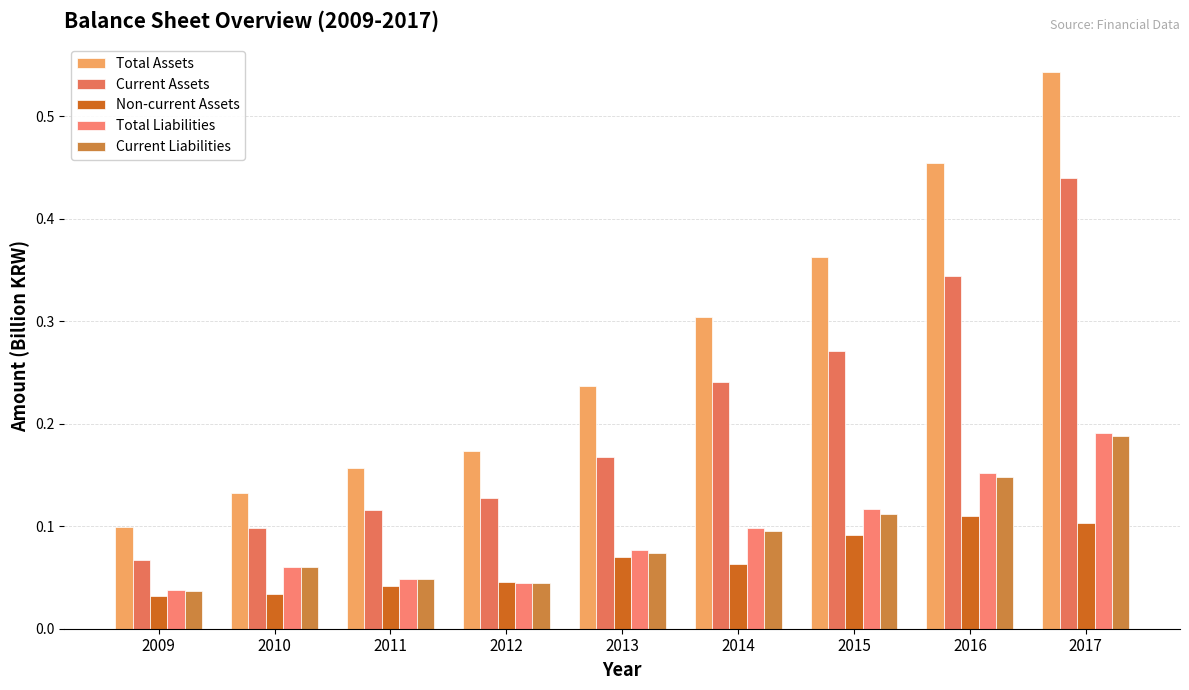

At which category is the sum across all series the highest?

2017